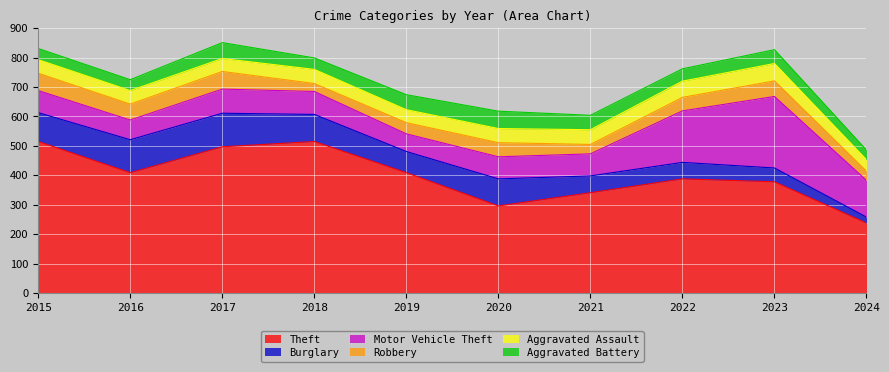

The value of Theft at 2019 is 409. True or false?

True